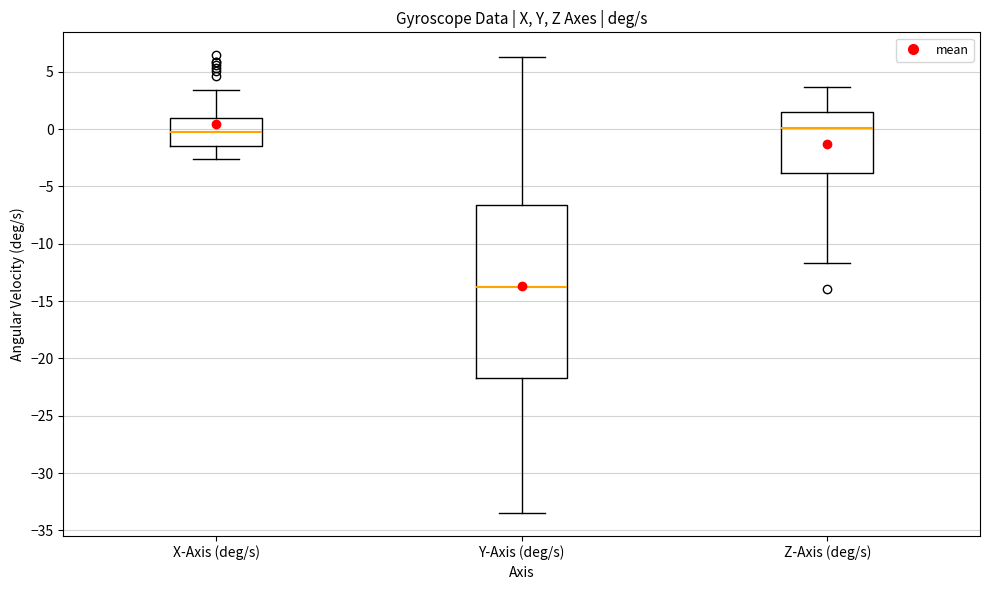

Which box is the tallest, from its lower edge to its upper edge?

Y-Axis (deg/s)